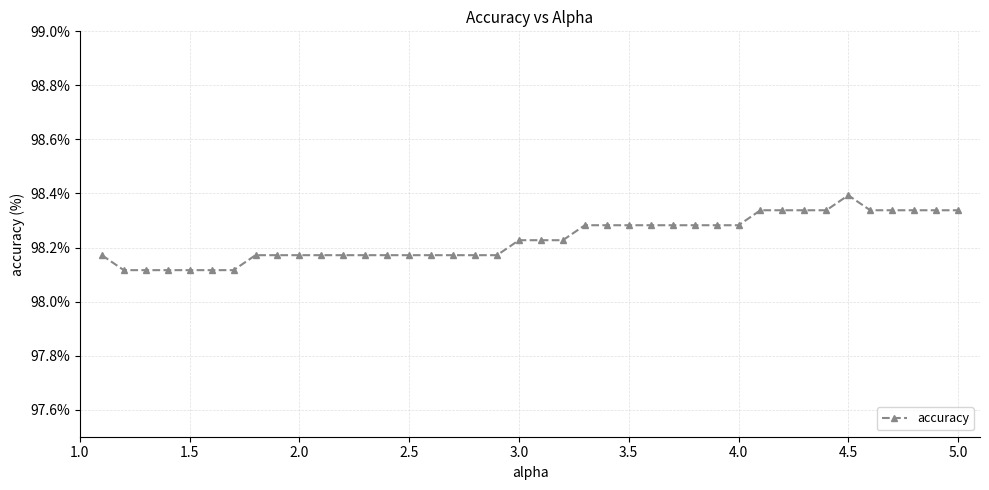

What is the sum of all values?

3929.3